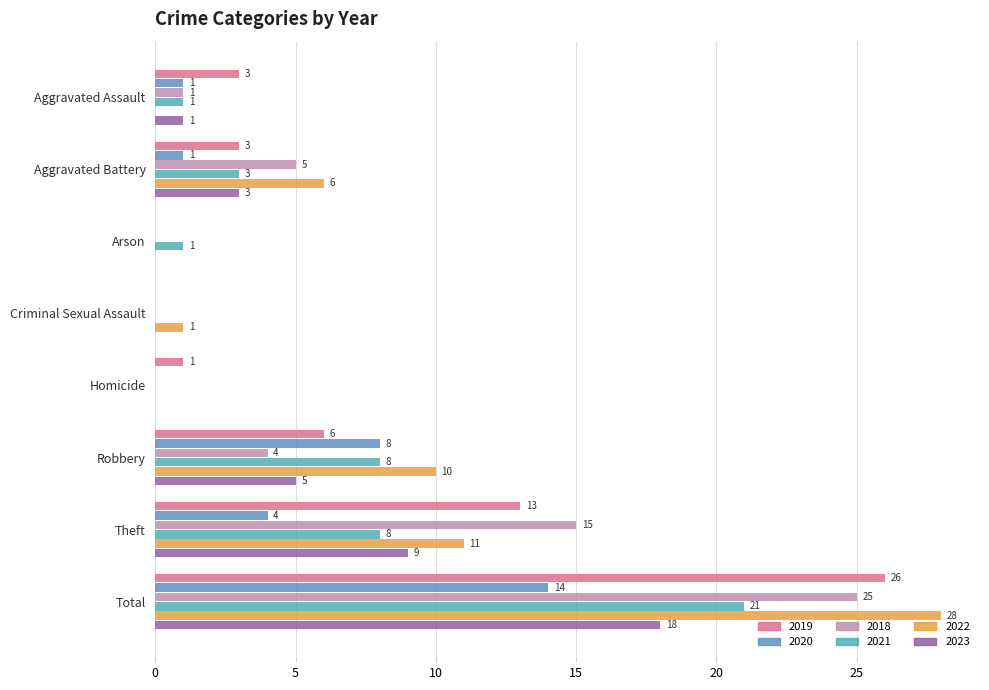

Where does the 2021 series first go above 3?

Robbery